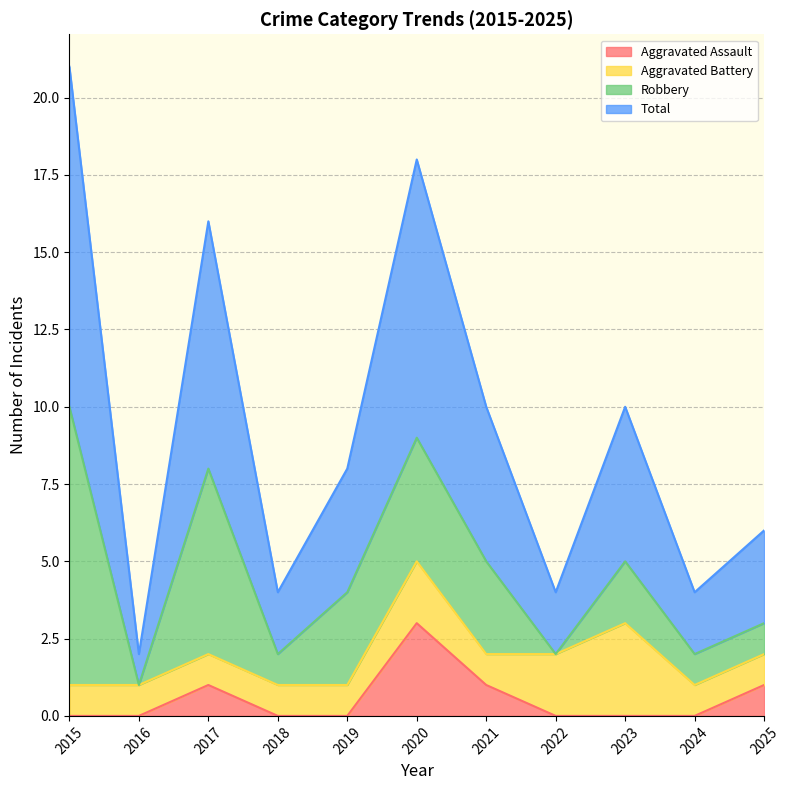

What is the difference between the highest and lowest values at 2025?

5